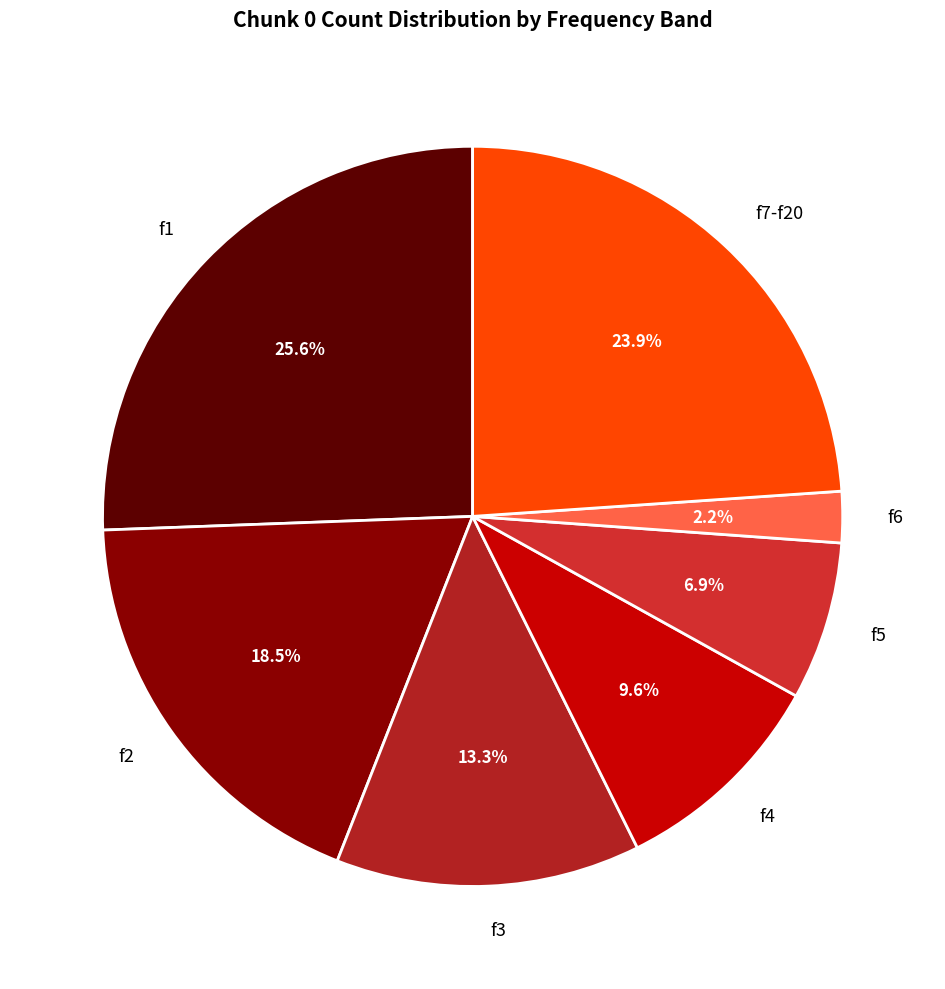

Rank the categories by value from lowest to highest.

f6, f5, f4, f3, f2, f7-f20, f1